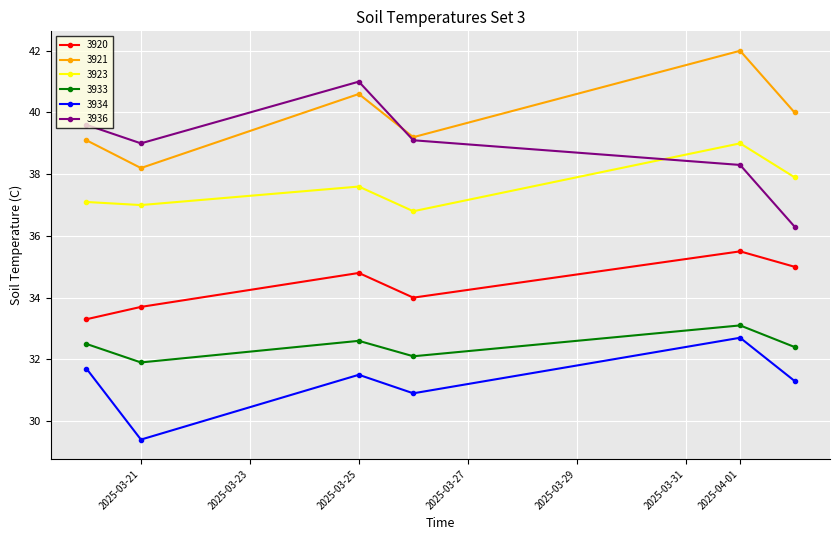

How many interior local peaks does the 3920 series have?

2